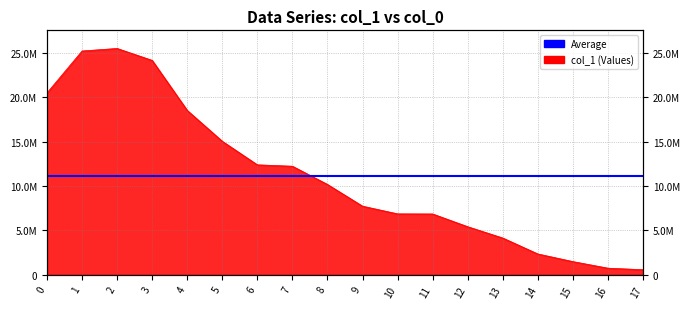

Reading left to right, what are all the values shown in this chart?

0=20486098	1=25210137	2=25497143	3=24152884	4=18514127	5=15036728	6=12385542	7=12228628	8=10175274	9=7726314	10=6861439	11=6849926	12=5412439	13=4138317	14=2343354	15=1483735	16=740970	17=569286